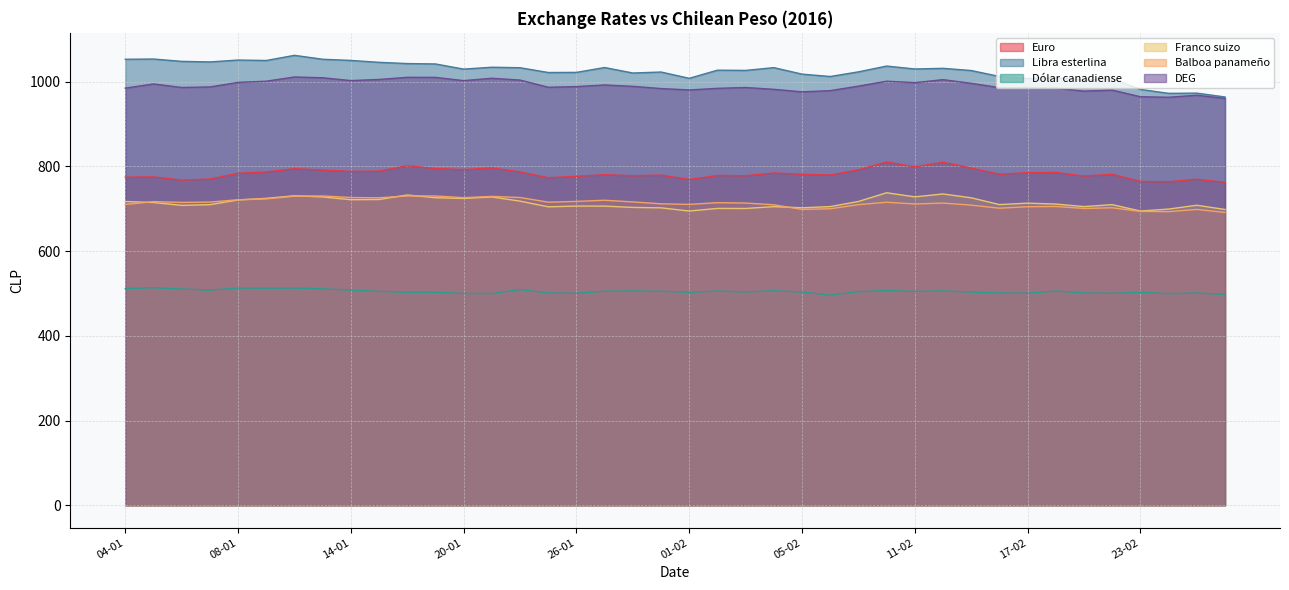

What is the approximate value of Dólar canadiense at 24-02?

499.6